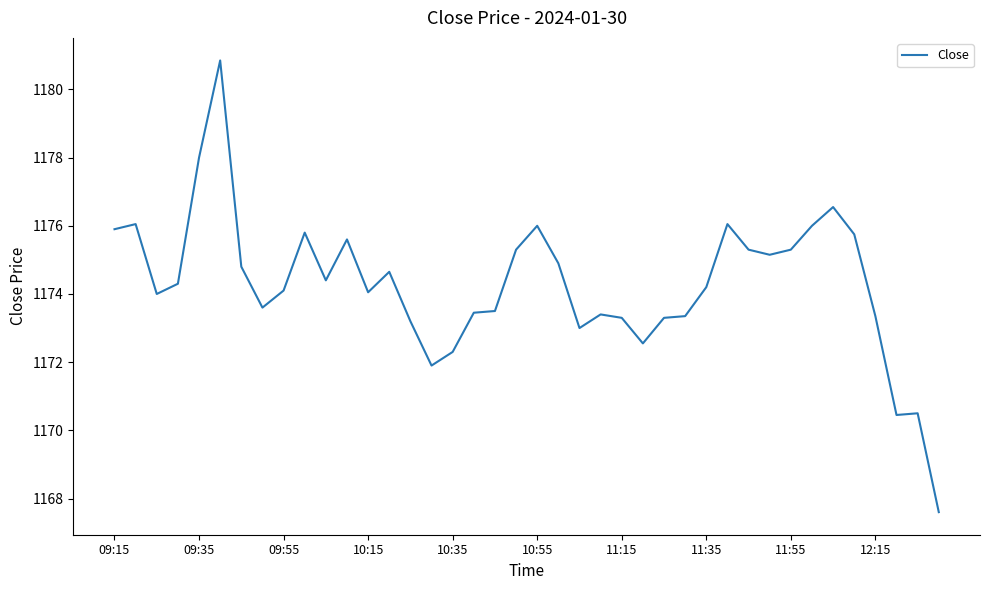

What is the smallest value displayed?

1167.6